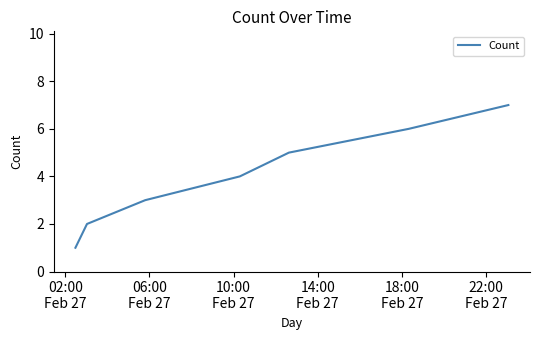

What is the greatest value displayed?

7